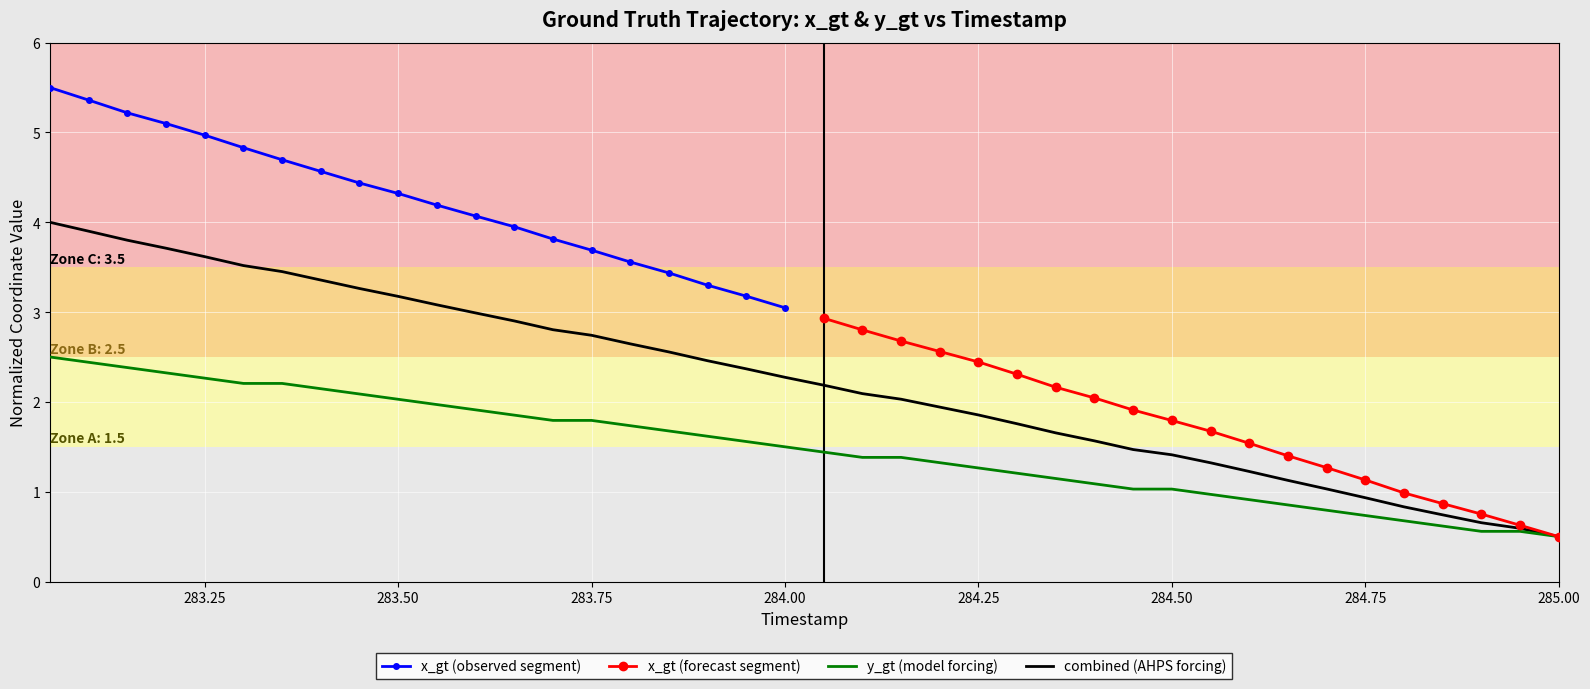

Which series has the widest spread of values?

x_gt